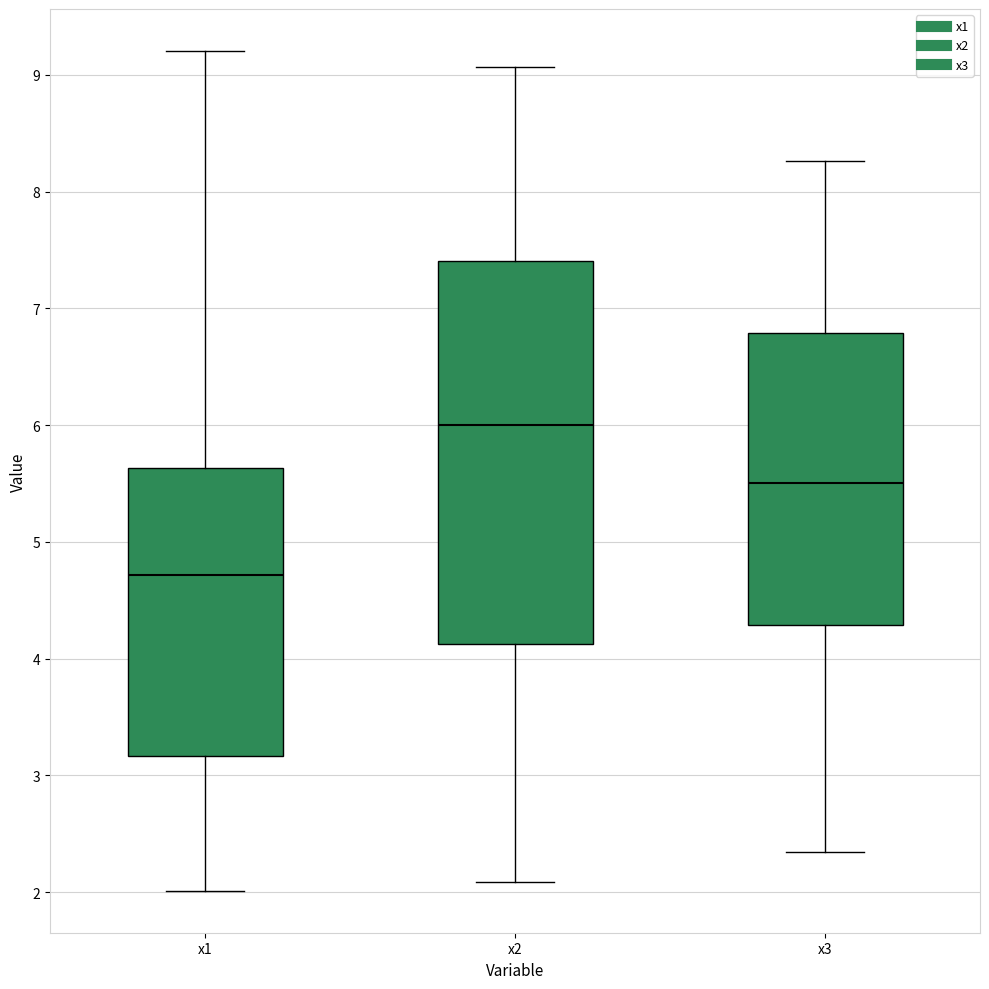

Which box has the highest median line?

x2